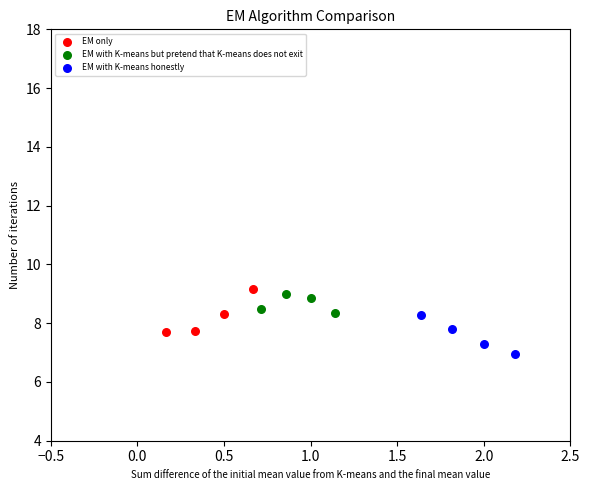

Which series reaches the minimum Y coordinate?

EM with K-means honestly